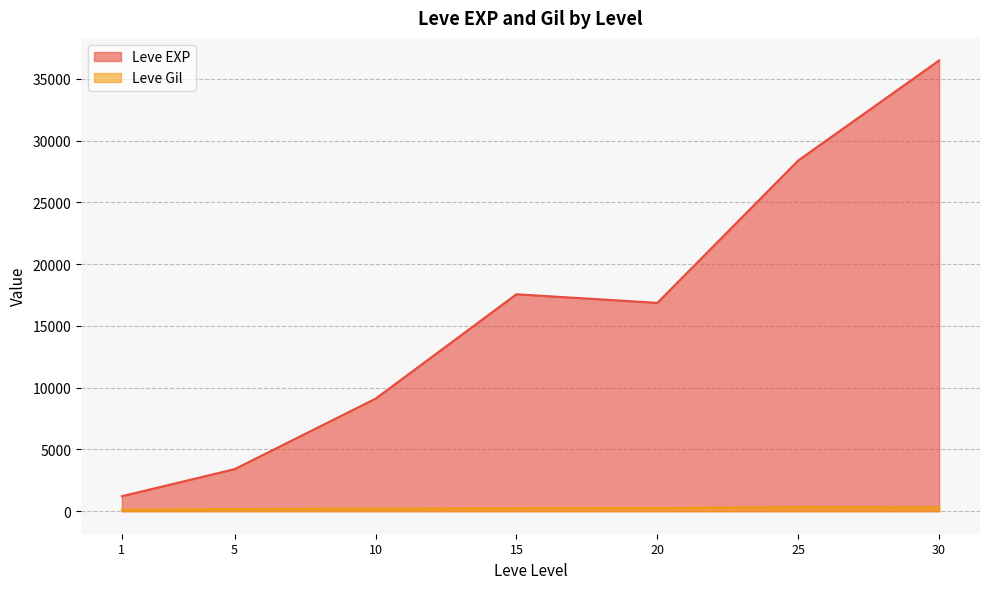

True or false: Leve Gil has more than 0 points higher than both neighbors.

True